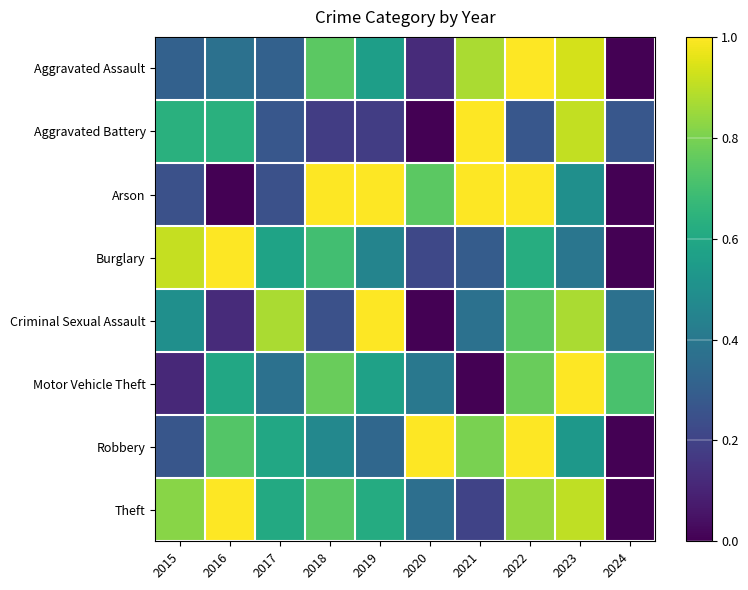

At which category is the sum across all series the highest?

2022